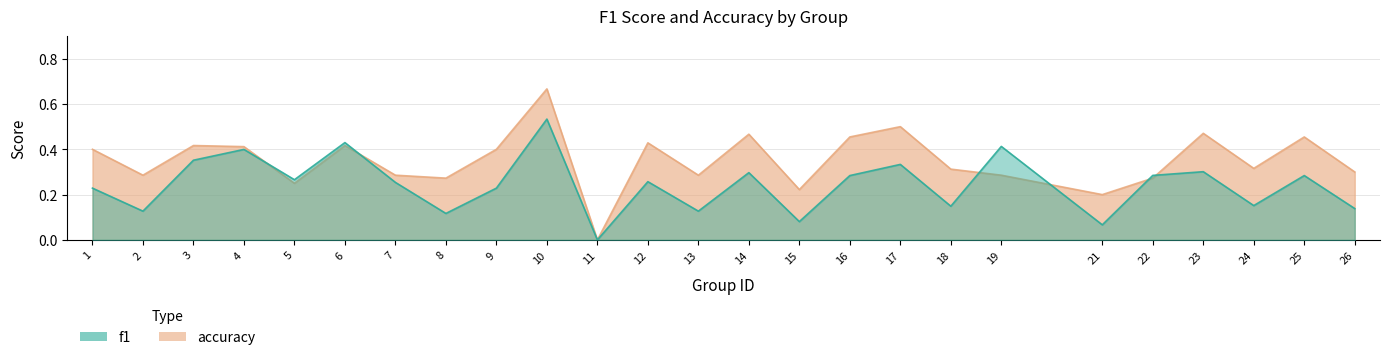

The f1 series shows 0.4 at 6. True or false?

True